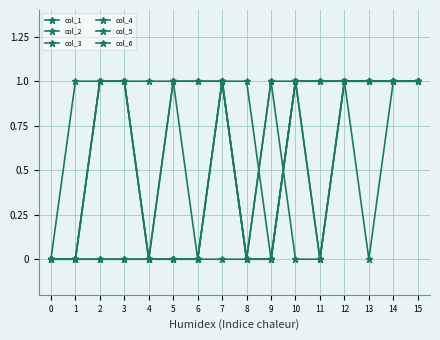

Reading left to right, extract all data points from this chart.

col_1: 0=0	1=0	2=1	3=1	4=0	5=0	6=0	7=1	8=0	9=0	10=1	11=1	12=1	13=0	14=1	15=1
col_2: 0=0	1=0	2=1	3=1	4=0	5=0	6=0	7=0	8=0	9=0	10=1	11=1	12=1	13=1	14=1	15=1
col_3: 0=0	1=0	2=1	3=1	4=0	5=0	6=0	7=1	8=0	9=0	10=1	11=1	12=1	13=1	14=1	15=1
col_4: 0=0	1=1	2=1	3=1	4=1	5=1	6=0	7=1	8=0	9=1	10=1	11=0	12=1	13=1	14=1	15=1
col_5: 0=0	1=0	2=0	3=0	4=0	5=1	6=1	7=1	8=0	9=1	10=0	11=0	12=1	13=1	14=1	15=1
col_6: 0=0	1=0	2=0	3=0	4=0	5=1	6=1	7=1	8=1	9=0	10=1	11=0	12=1	13=1	14=1	15=1